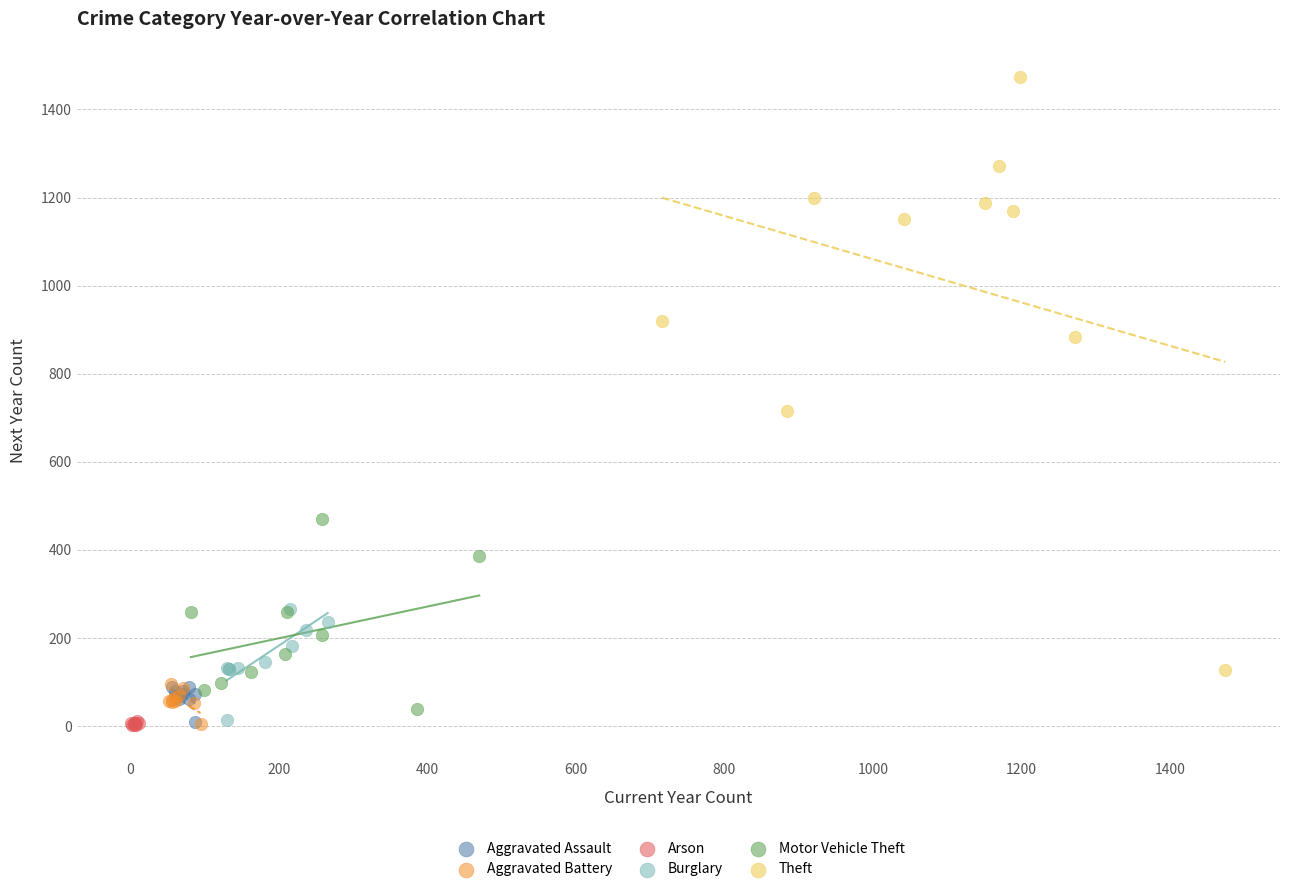

Which series has the widest spread of Y values?

Theft